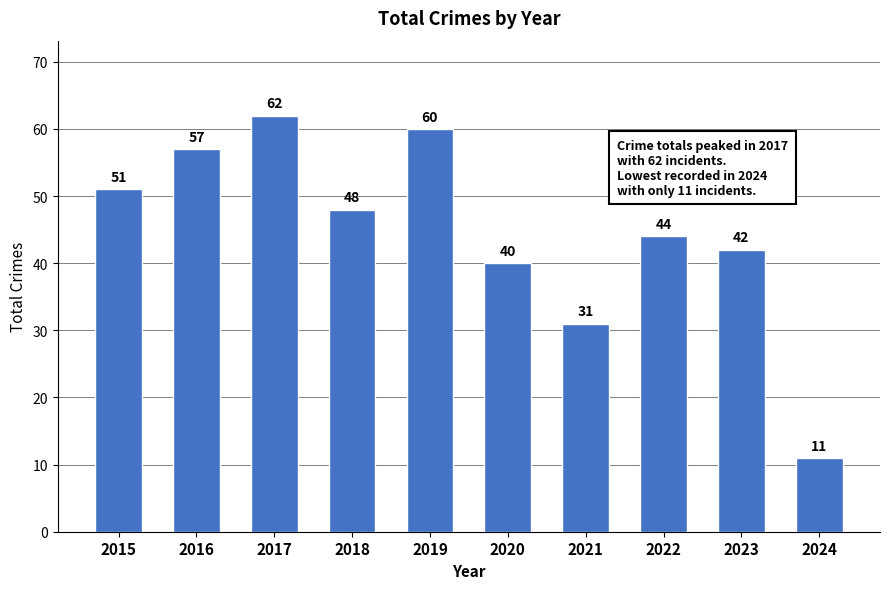

List the labels in order of value, largest first.

2017, 2019, 2016, 2015, 2018, 2022, 2023, 2020, 2021, 2024